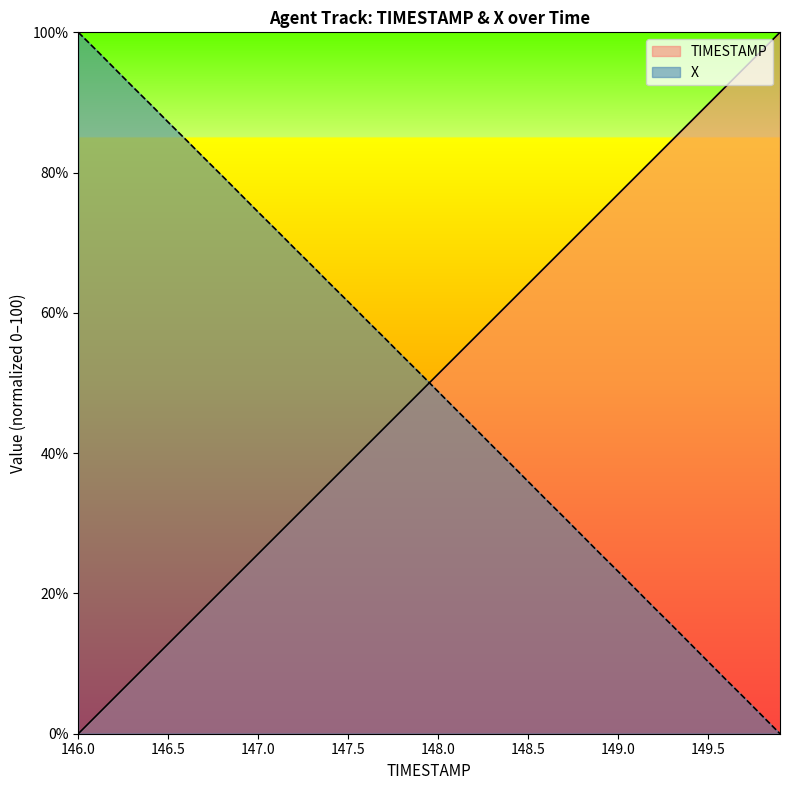

Rank the categories by TIMESTAMP value from highest to lowest.

149.9, 149.8, 149.7, 149.6, 149.5, 149.4, 149.3, 149.2, 149.1, 149.0, 148.9, 148.8, 148.7, 148.6, 148.5, 148.4, 148.3, 148.2, 148.1, 148.0, 147.9, 147.8, 147.7, 147.6, 147.5, 147.4, 147.3, 147.2, 147.1, 147.0, 146.9, 146.8, 146.7, 146.6, 146.5, 146.4, 146.3, 146.2, 146.1, 146.0